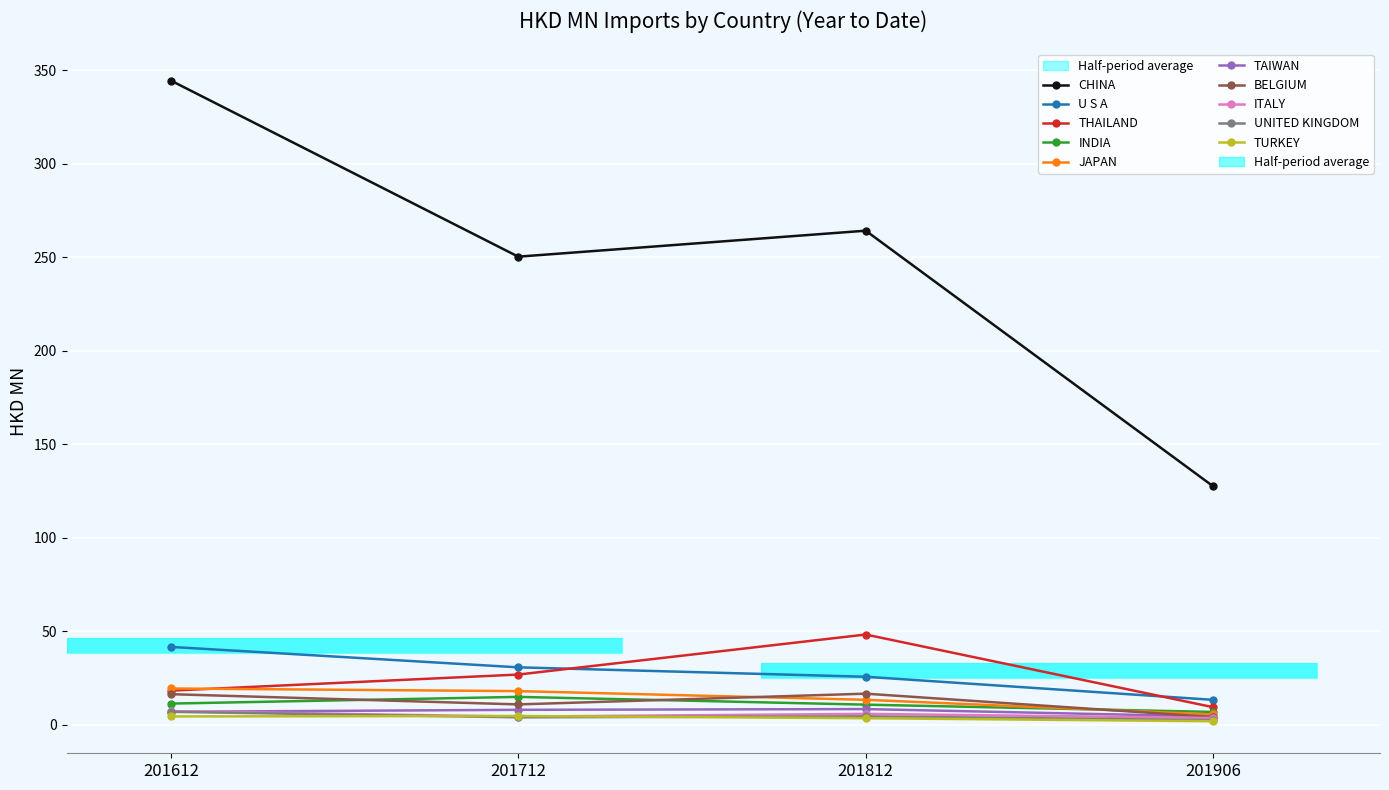

What is the lowest value of the 201712 series?

4.0